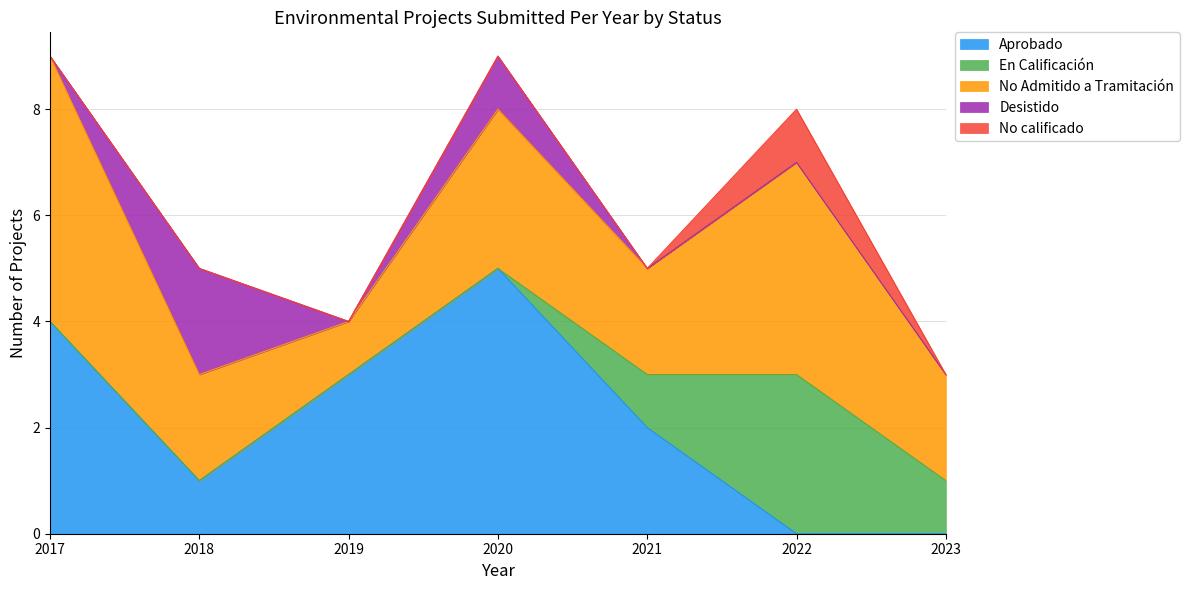

At which label is Aprobado closest to 2?

2021